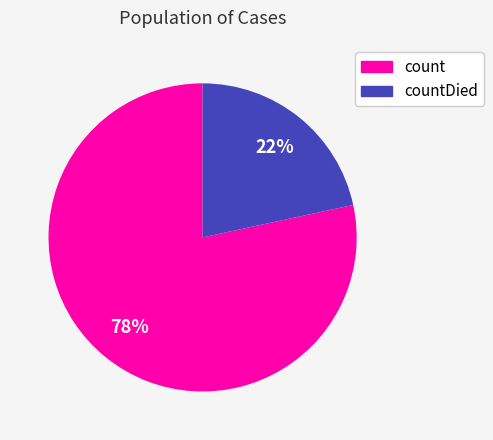

Rank the categories by value from lowest to highest.

countDied, count